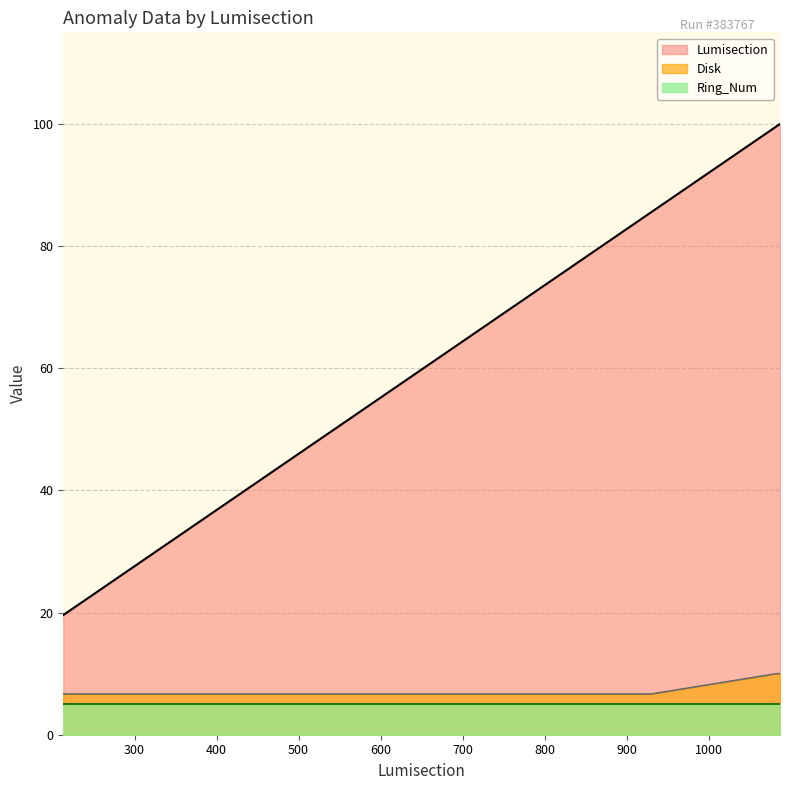

Which category has the lowest value in the Lumisection series?

213